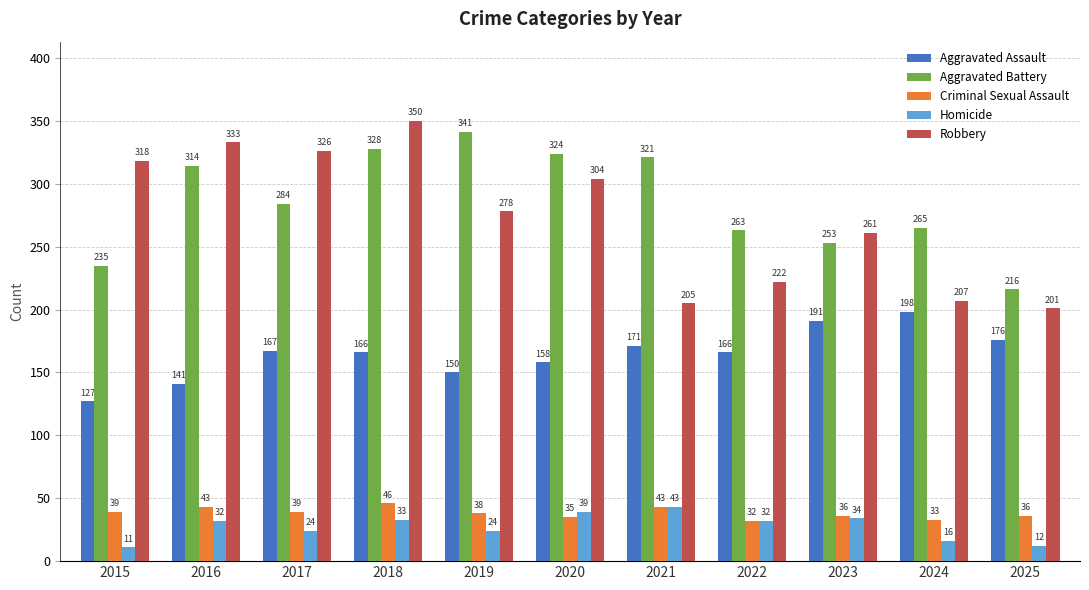

Which series has the largest range (max minus min)?

Robbery